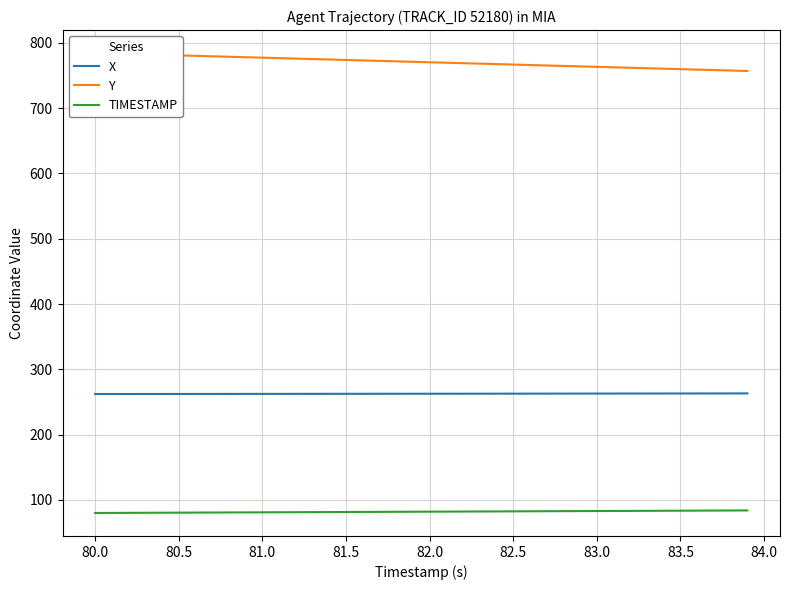

True or false: X and TIMESTAMP intersect in this chart.

False